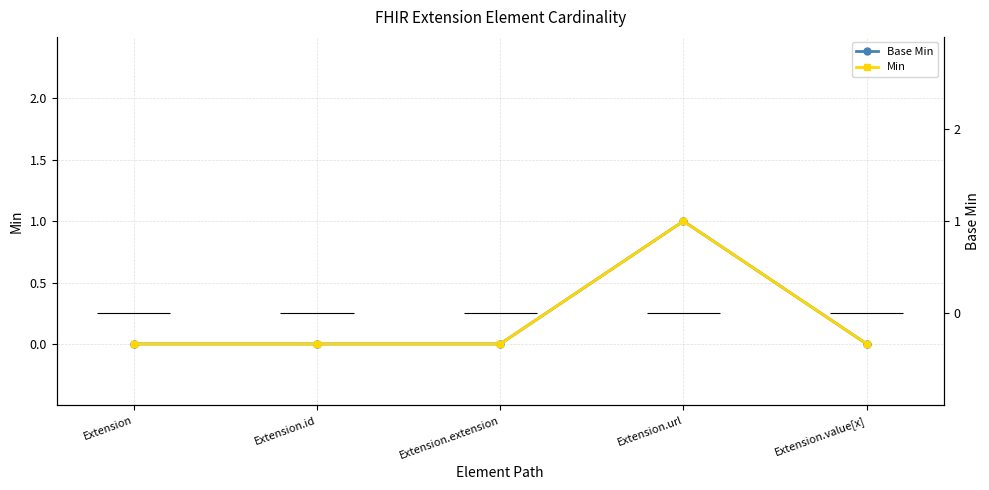

How many groups of bars are there?

5